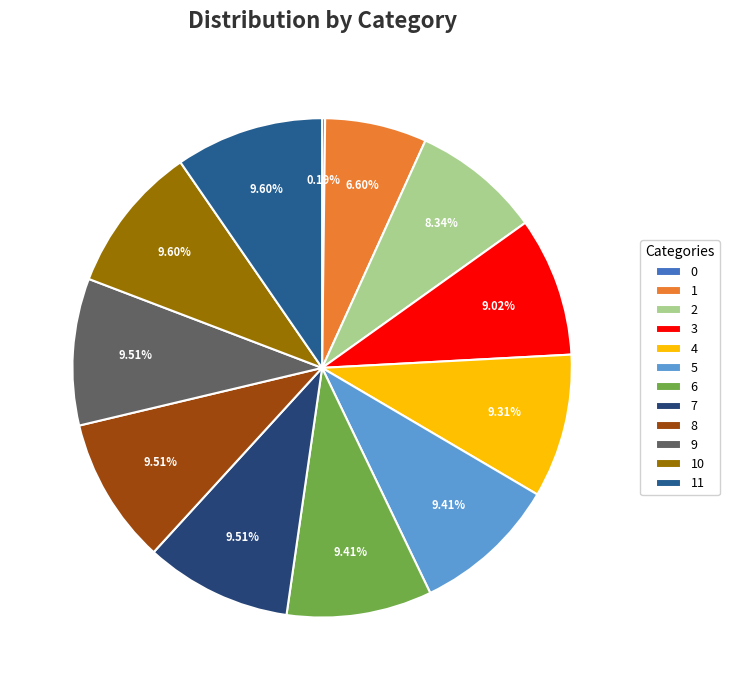

Do 11 and 4 together represent more than half of the pie?

No